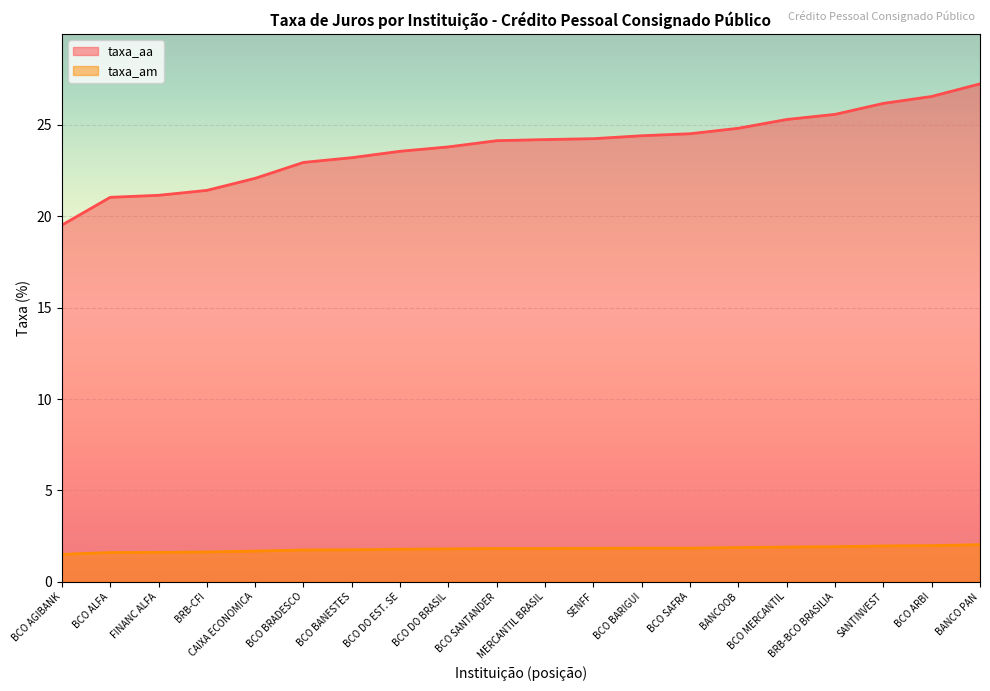

At which category is the sum across all series the highest?

BANCO PAN